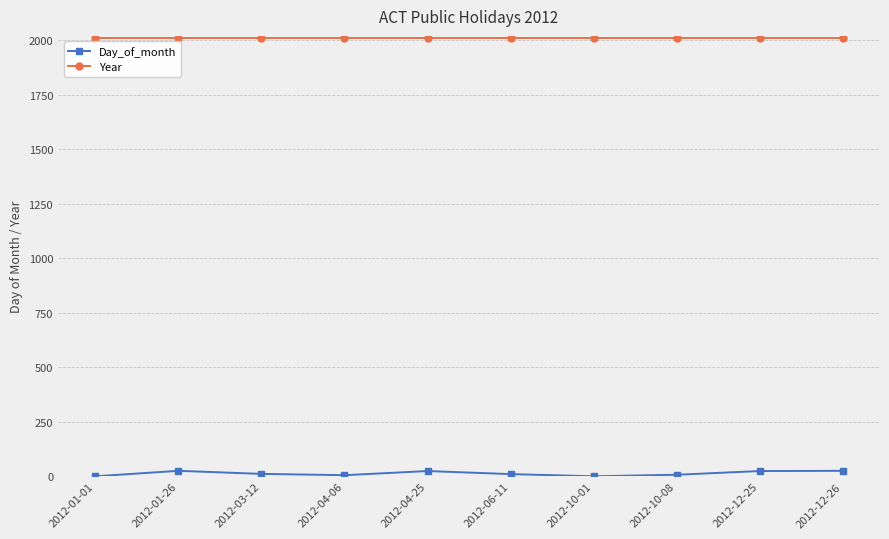

What position from the right is 2012-12-26?

1